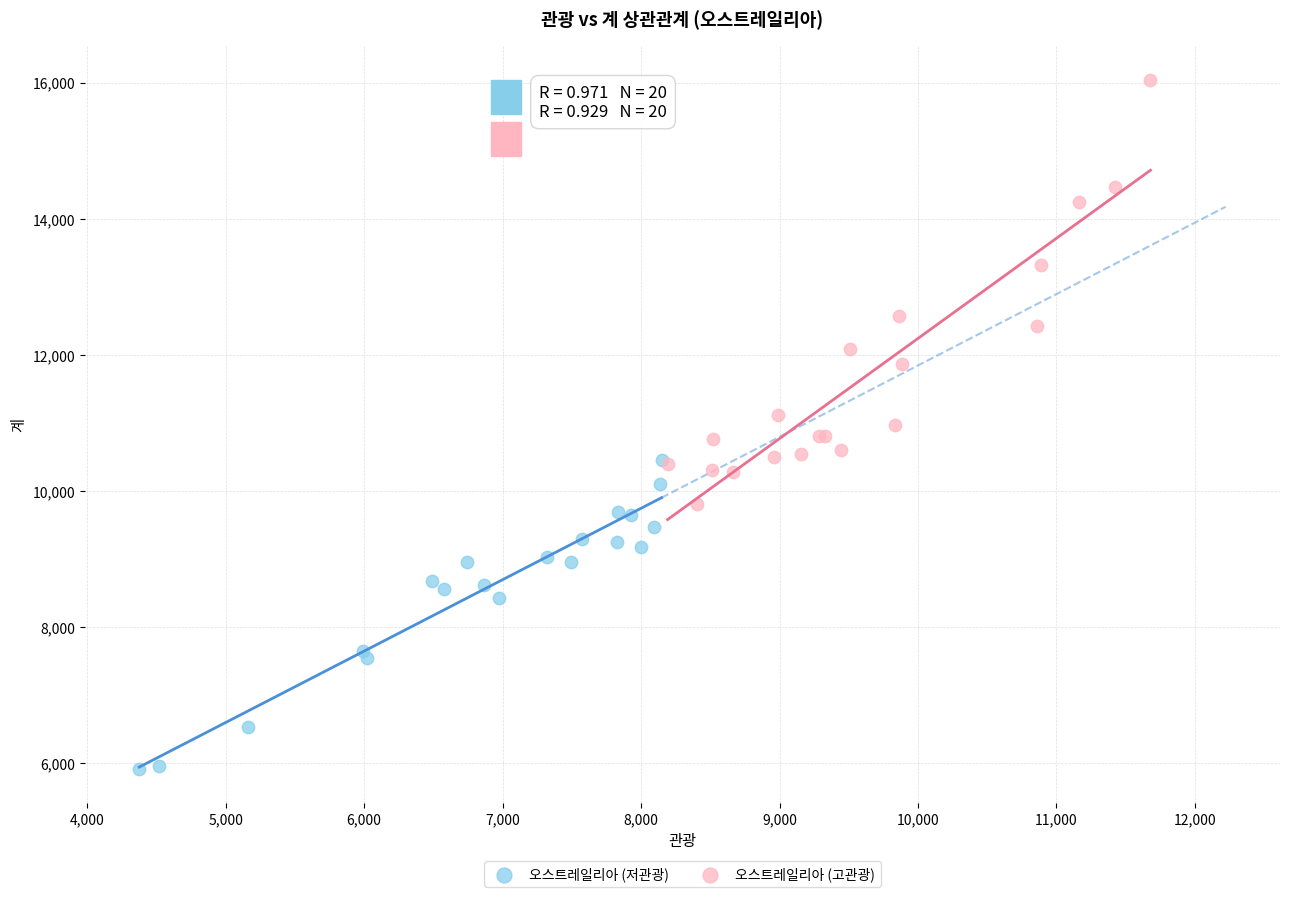

What are all the series names shown in the legend?

오스트레일리아 (저관광), 오스트레일리아 (고관광)